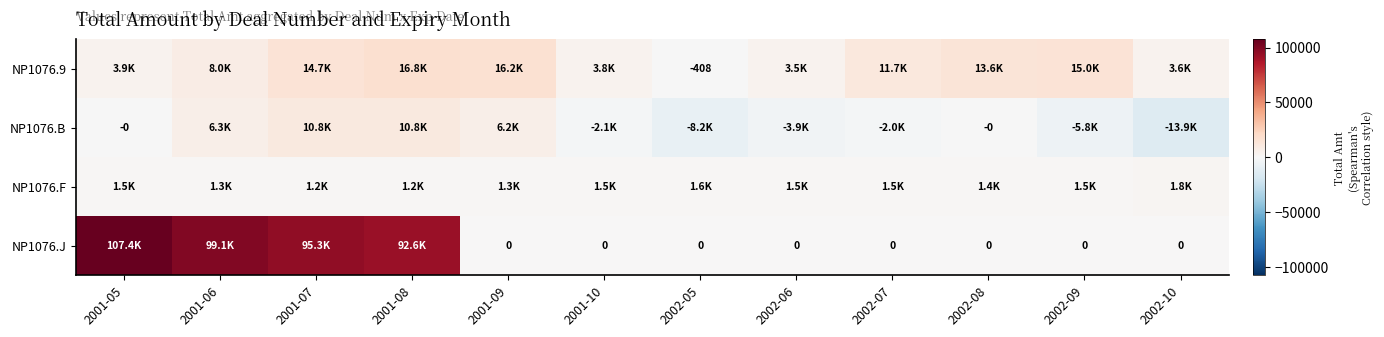

The NP1076.J series shows -60388.6 at 2002-08. True or false?

False